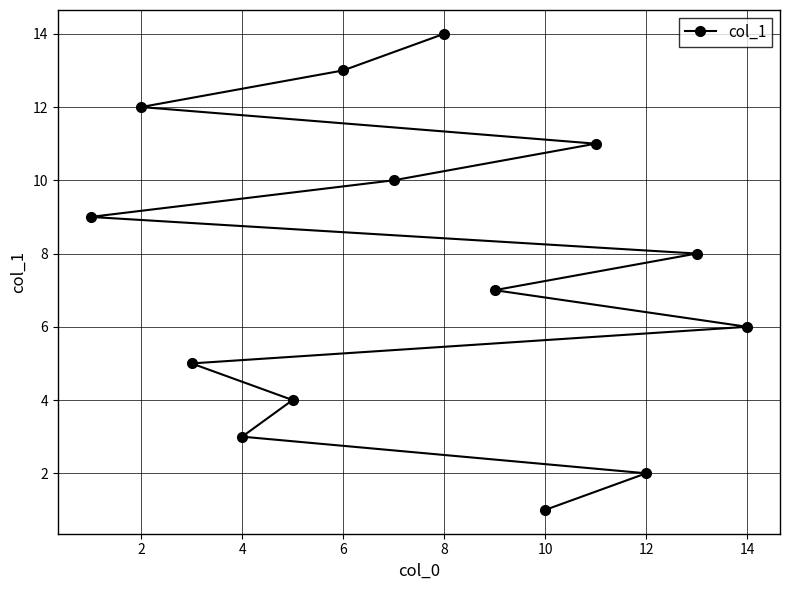

What is the minimum value shown in the chart?

1